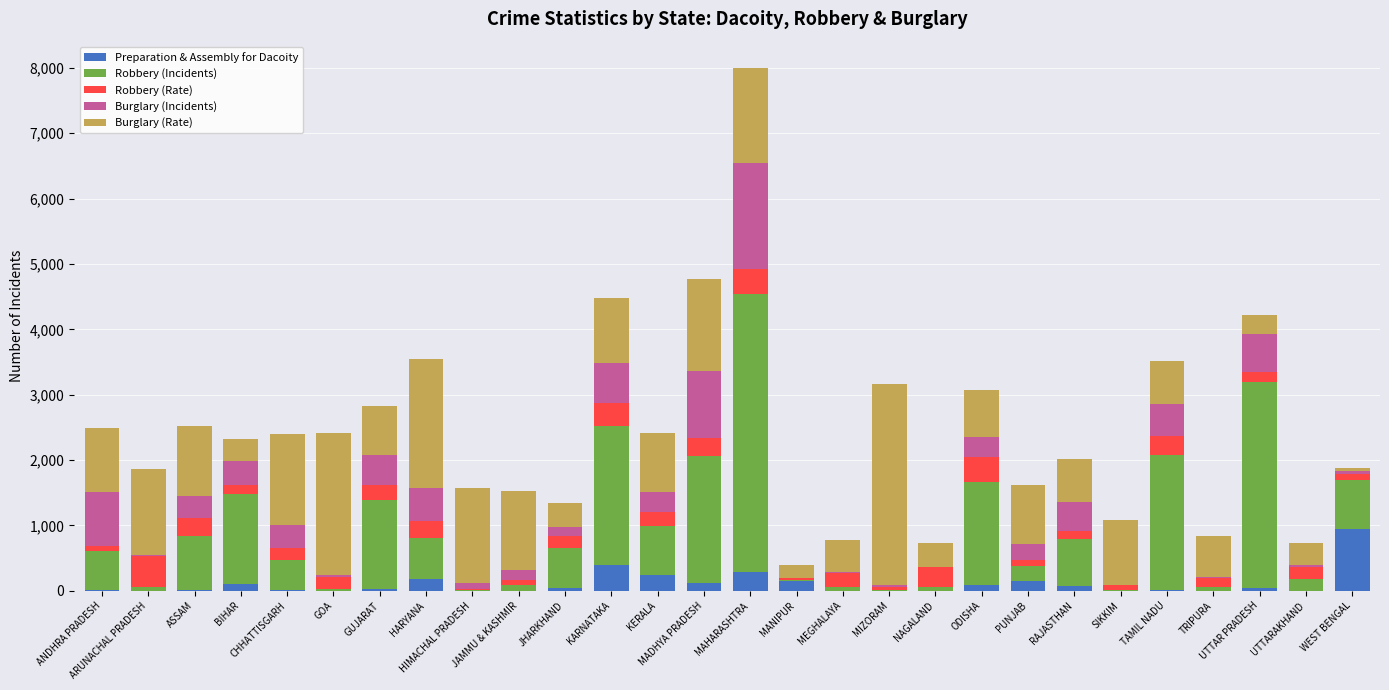

What is the highest value of the Preparation & Assembly for Dacoity series?

939.0